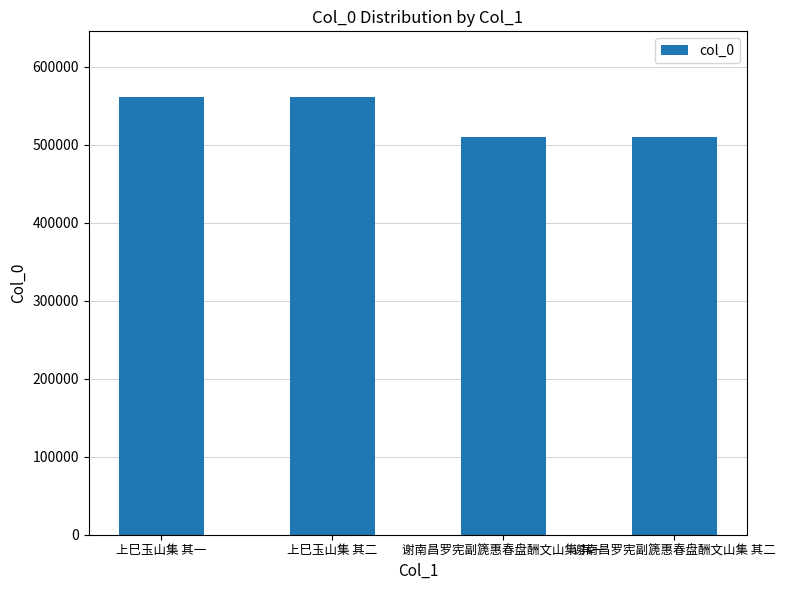

What is the value of the 4th bar from the left?

509574